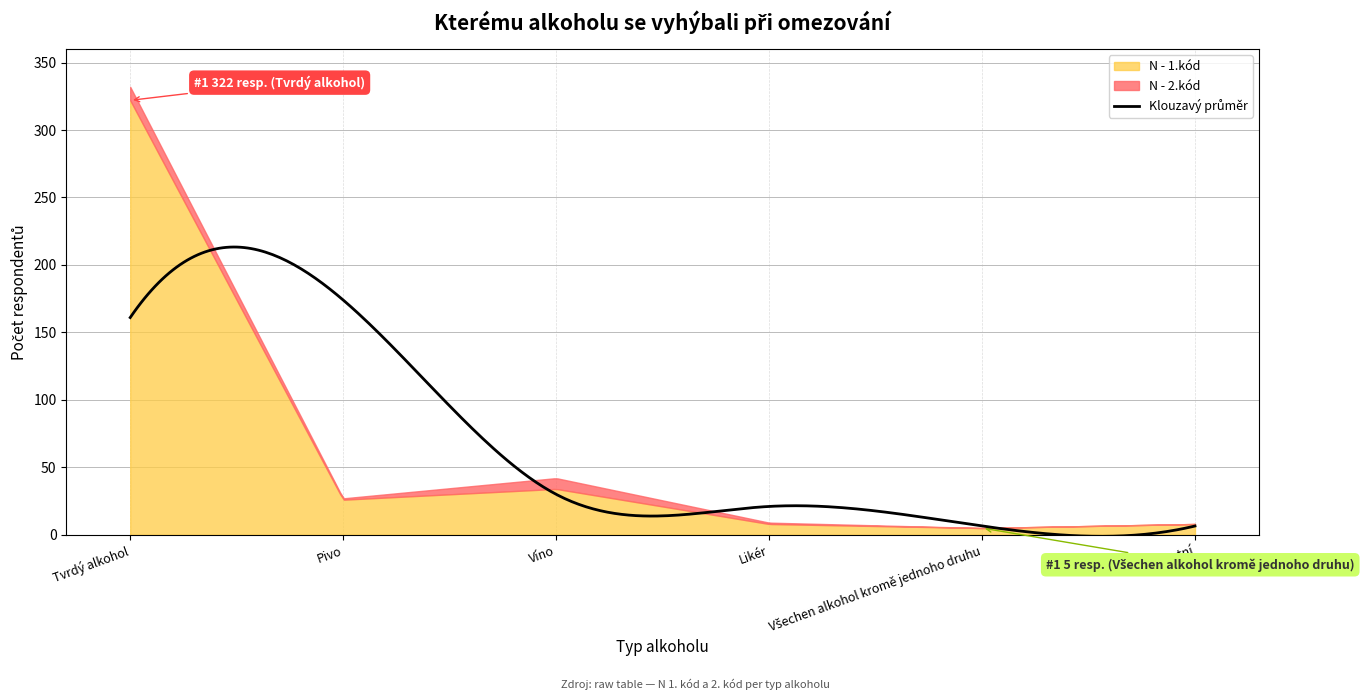

True or false: N - 2.kód and N - 1.kód intersect in this chart.

False